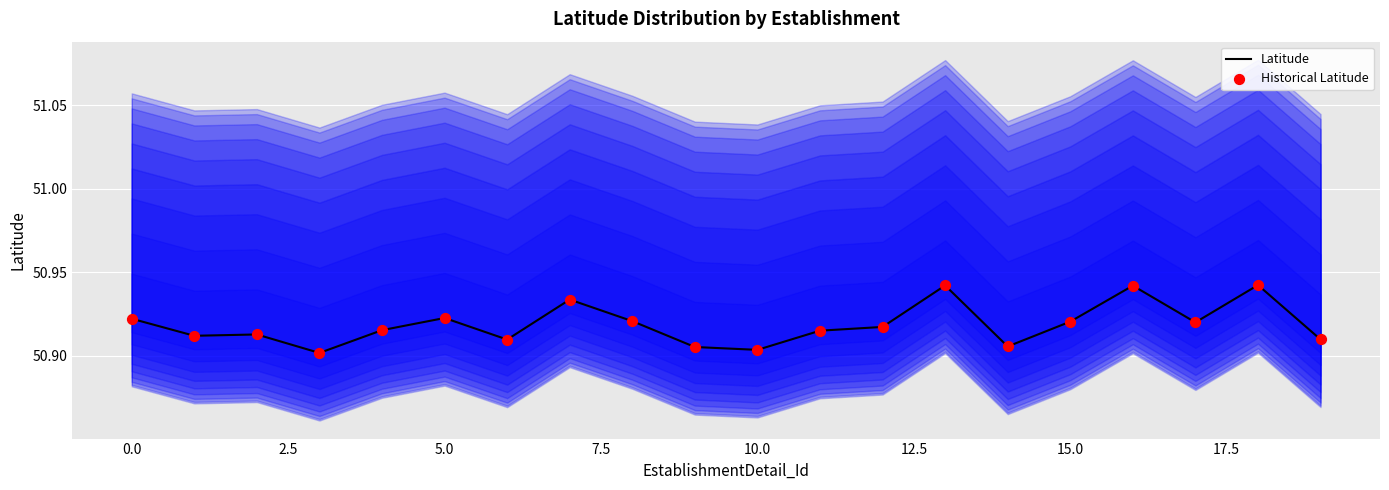

Which series contains the highest Y value?

Latitude